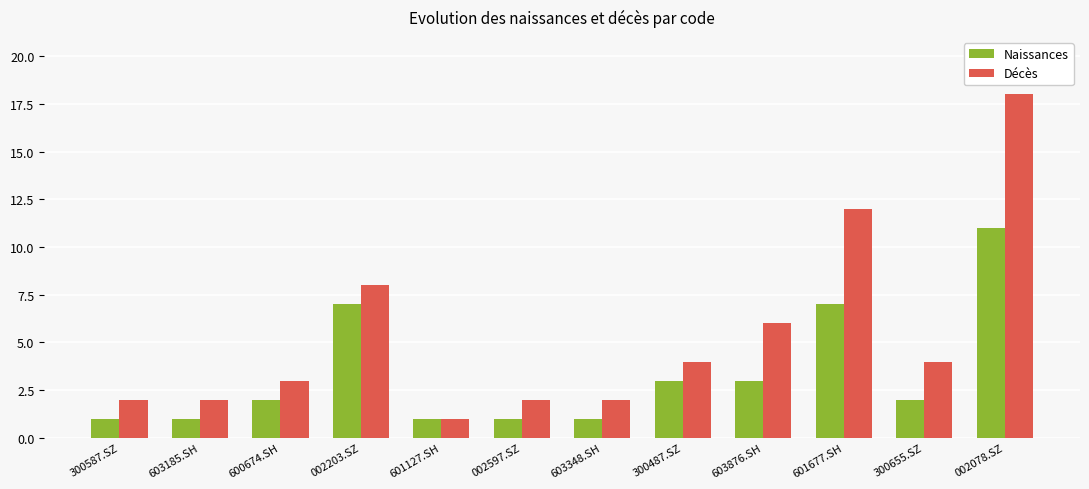

How many groups of bars are there?

12